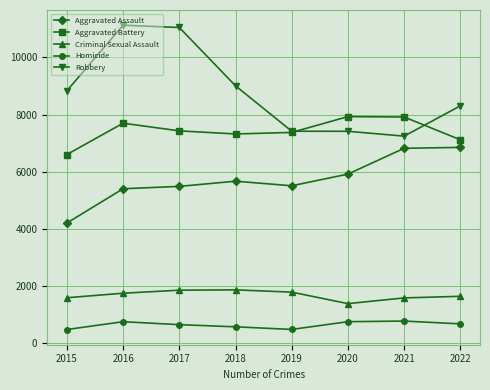

True or false: Aggravated Battery and Criminal Sexual Assault cross at least once.

False